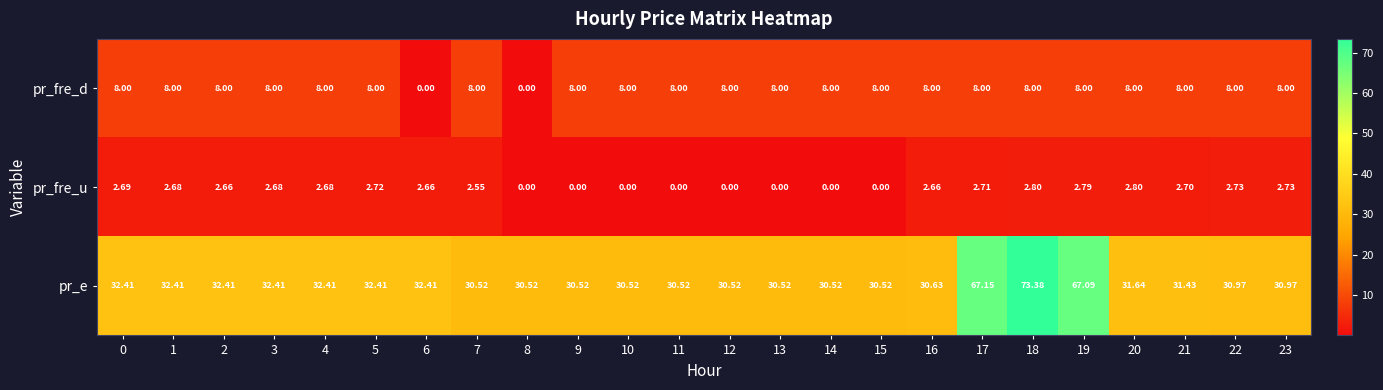

Which series has the largest total across all categories?

pr_e